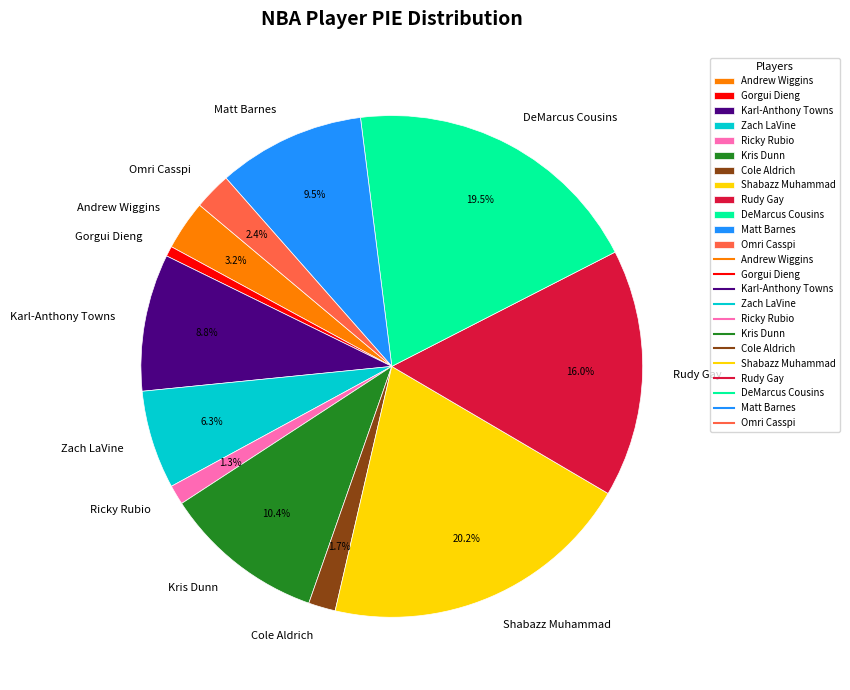

Combined, what portion of the pie is Omri Casspi and Karl-Anthony Towns?

11.2%